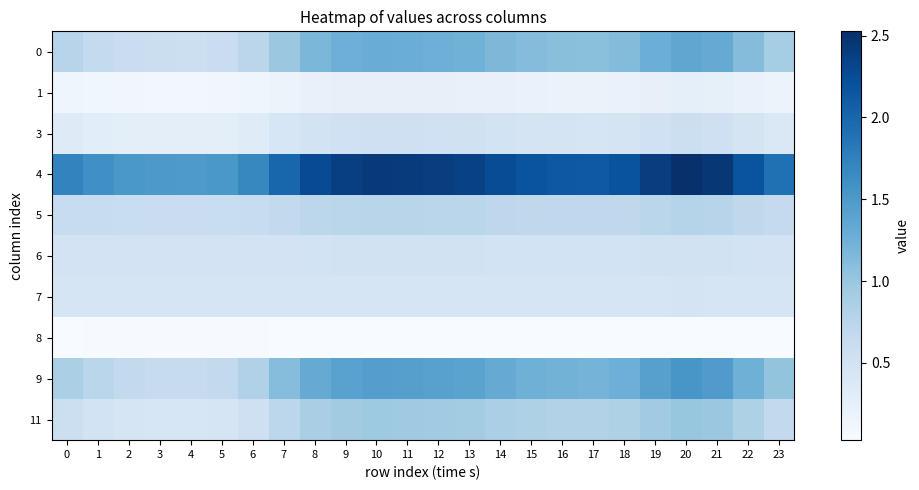

Which label corresponds to the largest value in the chart?

20